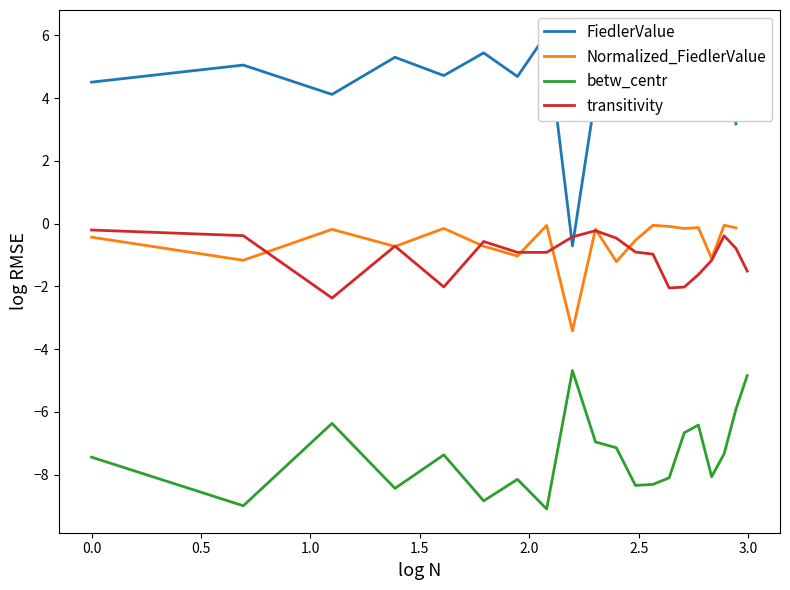

What is the maximum value for betw_centr?

-4.7